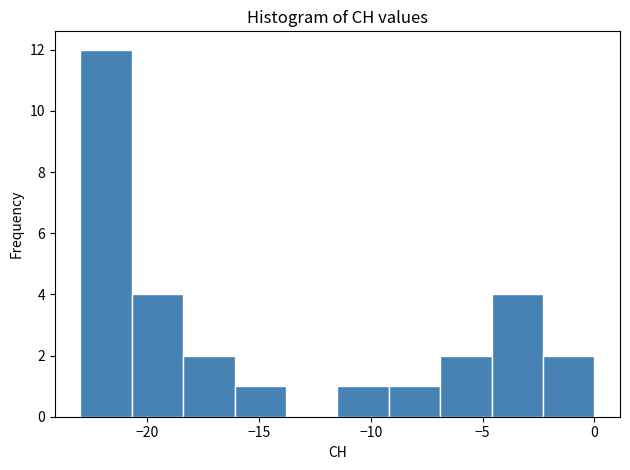

Reading left to right, transcribe this chart: for each bar, give the range it covers on the x-axis and its height. Neither the bar edges nor the heights are printed on the chart, so give them approximately, as read against the axes.

-23.0 to -20.7: 12
-20.7 to -18.4: 4
-18.4 to -16.1: 2
-16.1 to -13.8: 1
-13.8 to -11.5: 0
-11.5 to -9.2: 1
-9.2 to -6.9: 1
-6.9 to -4.6: 2
-4.6 to -2.3: 4
-2.3 to 0.0: 2